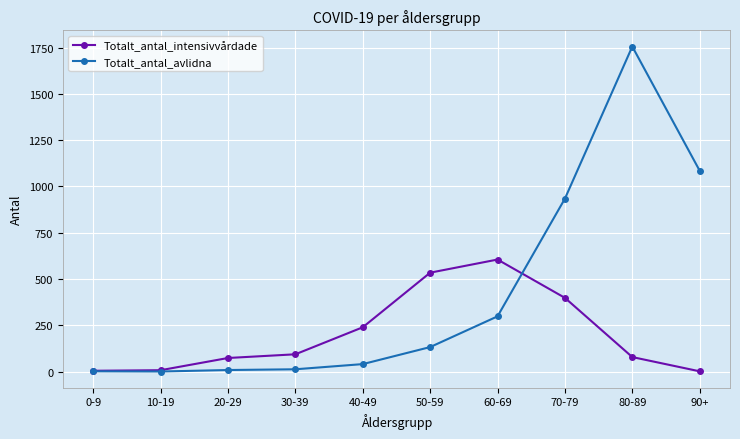

Which series has the widest spread of values?

Totalt_antal_avlidna